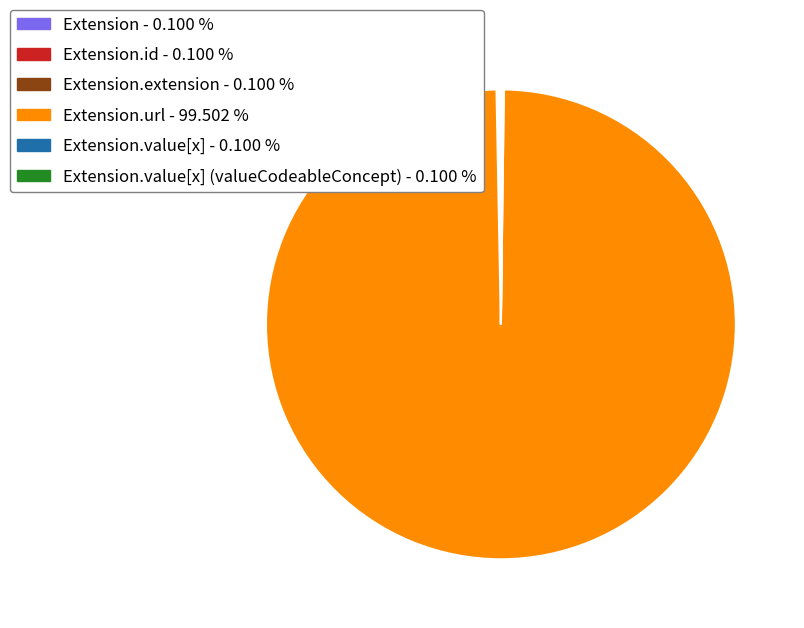

Is there any slice that represents more than half of the pie?

Yes